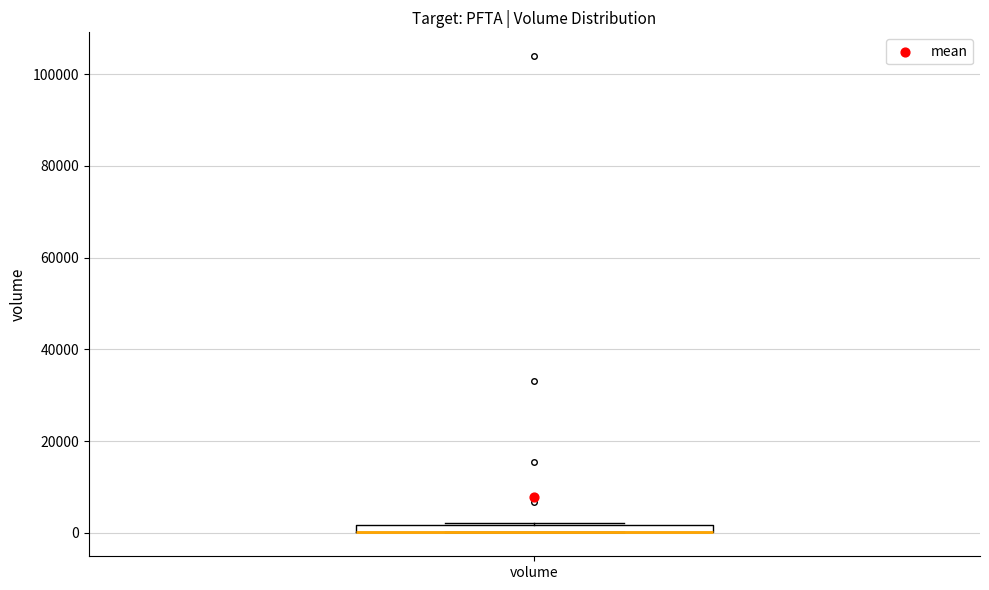

Where is the lower edge of the box for volume on the y-axis? The values are not printed on the chart, so give them approximately, as read against the axis.

0